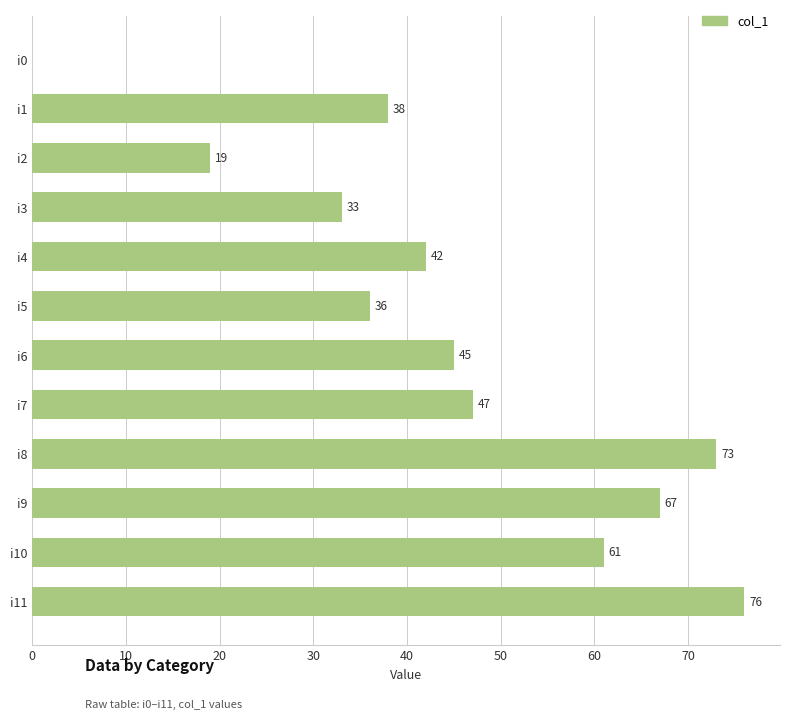

The chart shows a value of 76 at i11. True or false?

True